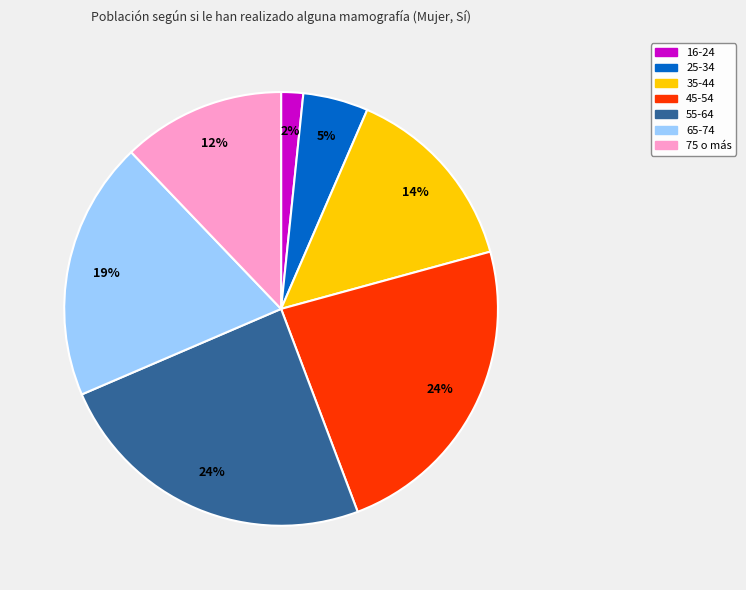

Which category has the smallest portion of the pie?

16-24